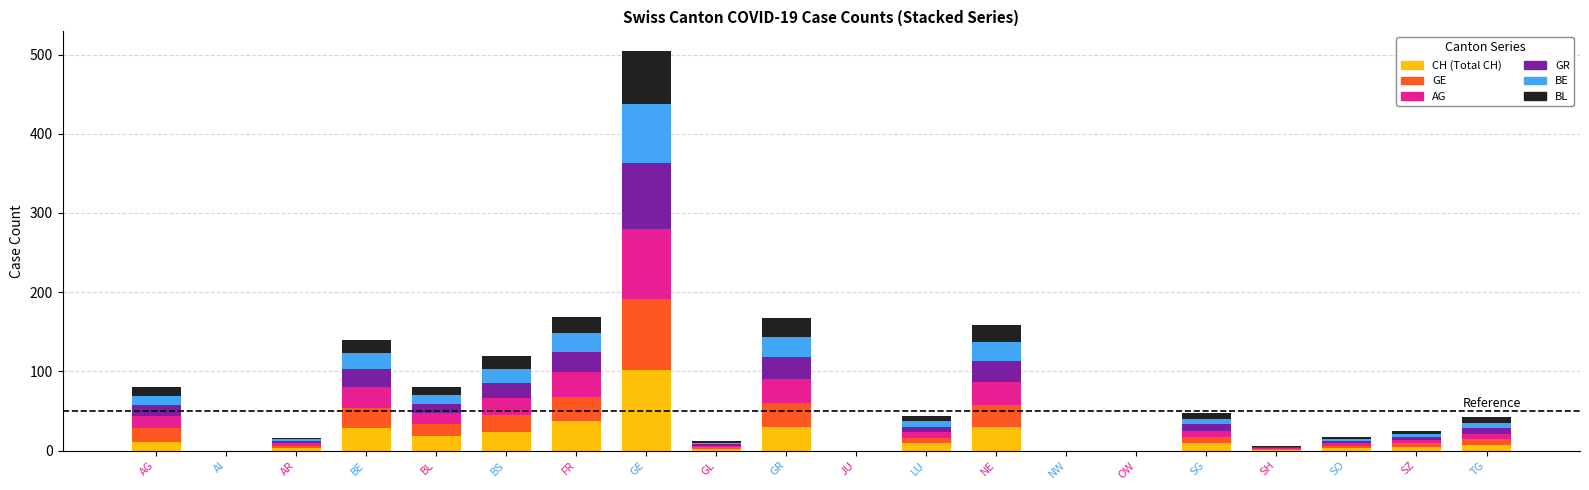

At which category is the sum across all series the highest?

GE